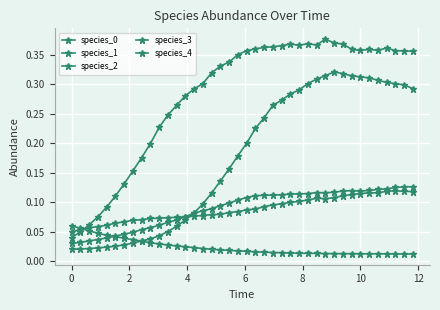

How many distinct data groups are displayed?

5